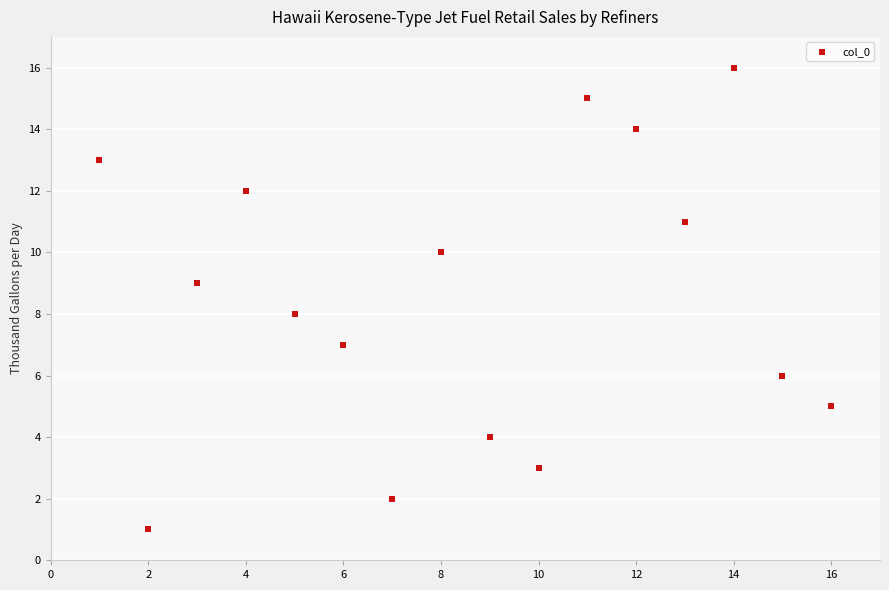

What is the range of Y values (max minus min)?

15